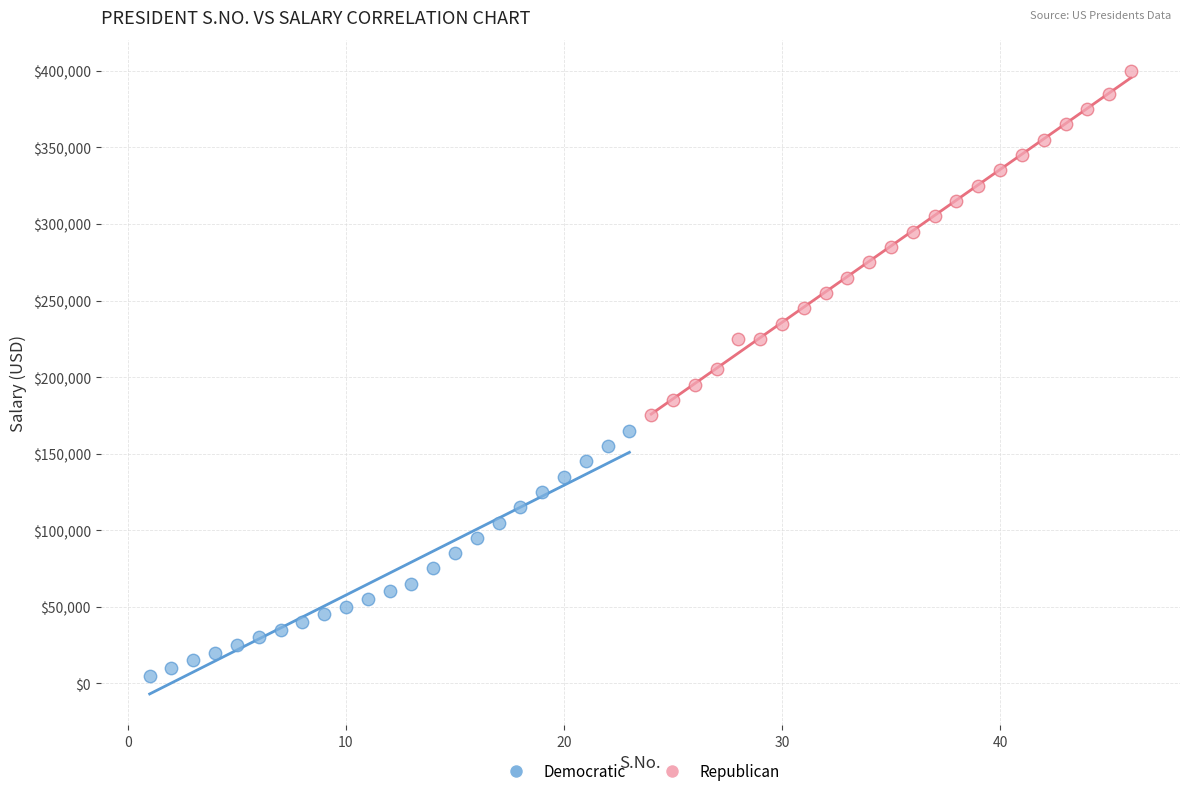

Which series contains the highest Y value?

Republican